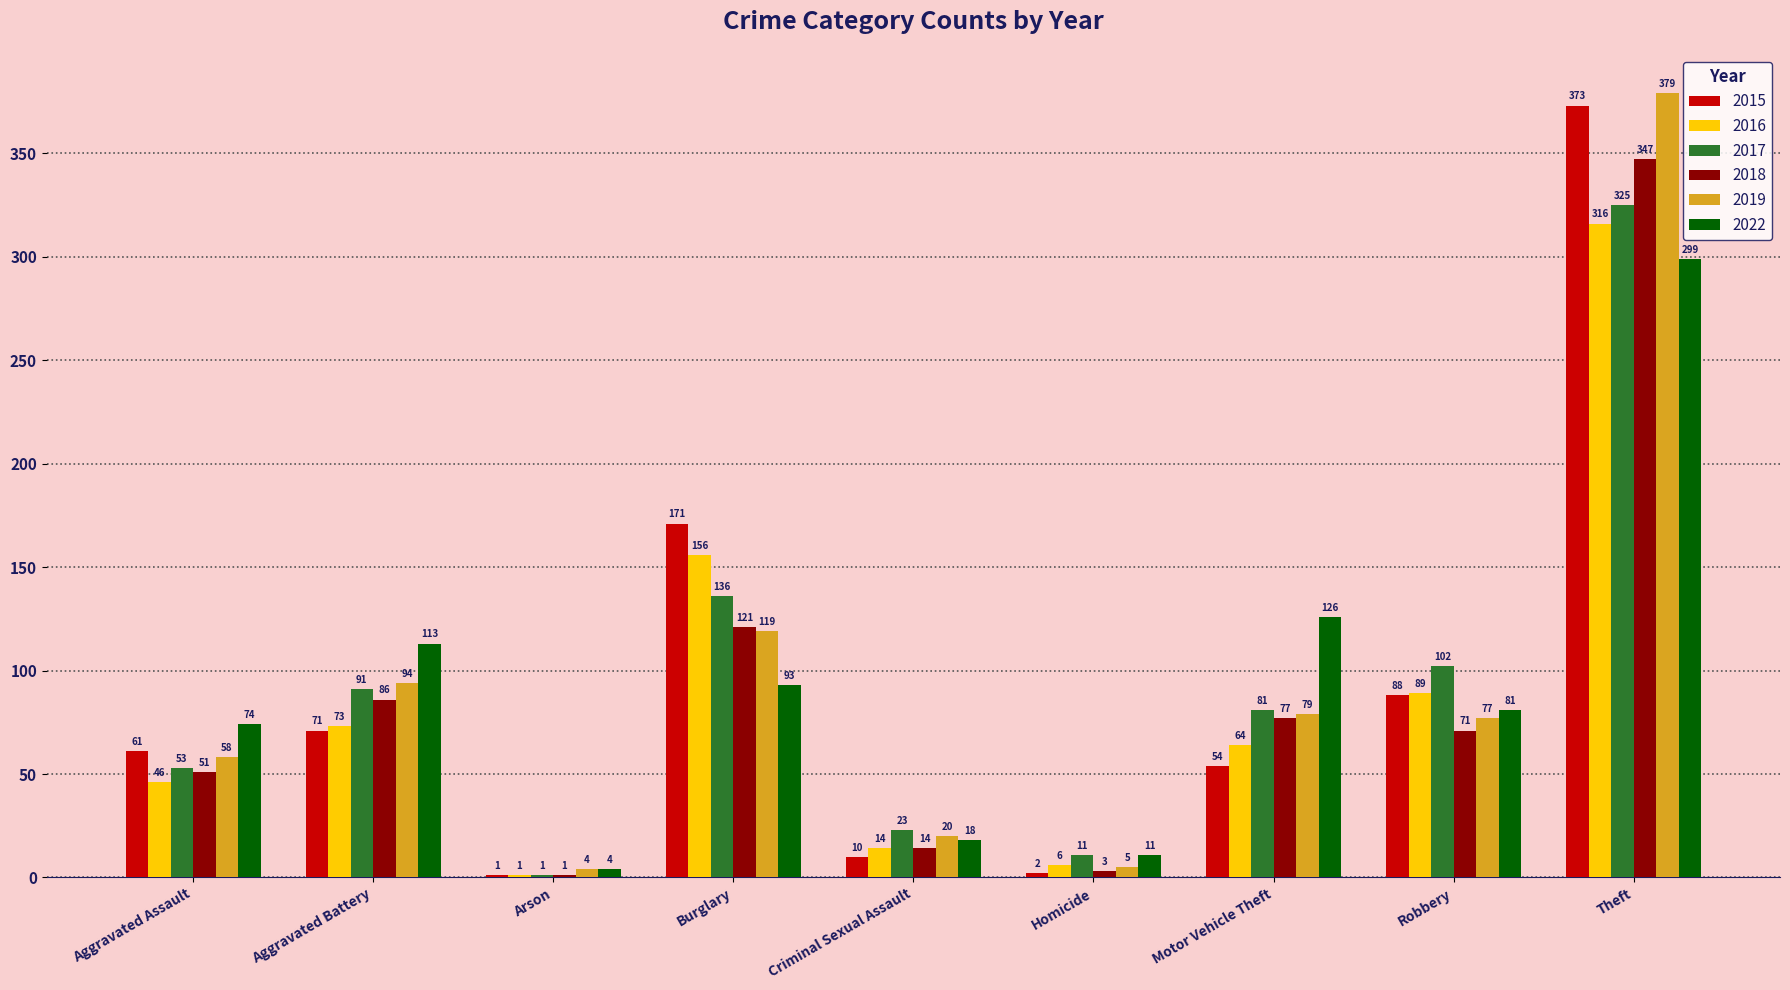

The value of 2015 at Theft is 489. True or false?

False